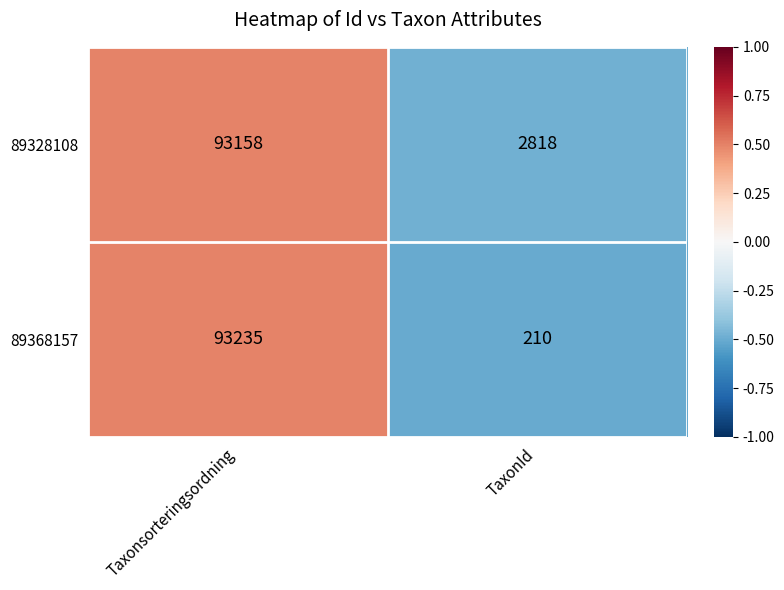

What is the approximate value of 89328108 at TaxonId, to the nearest 10?

2820